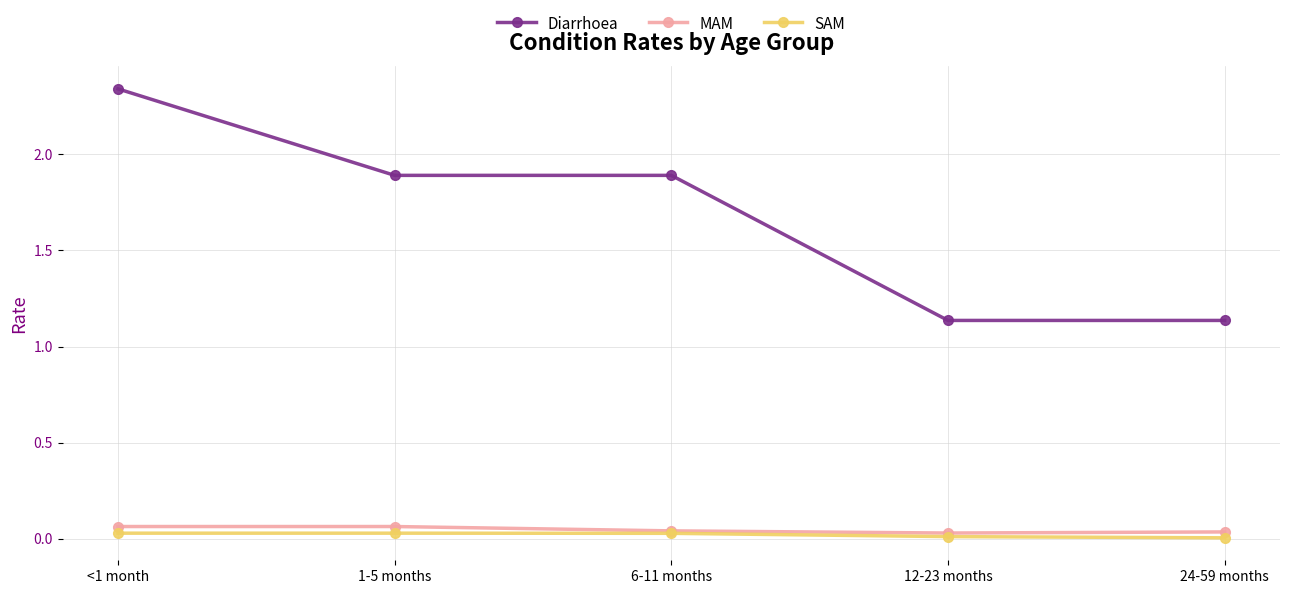

Which series has the widest spread of values?

Diarrhoea